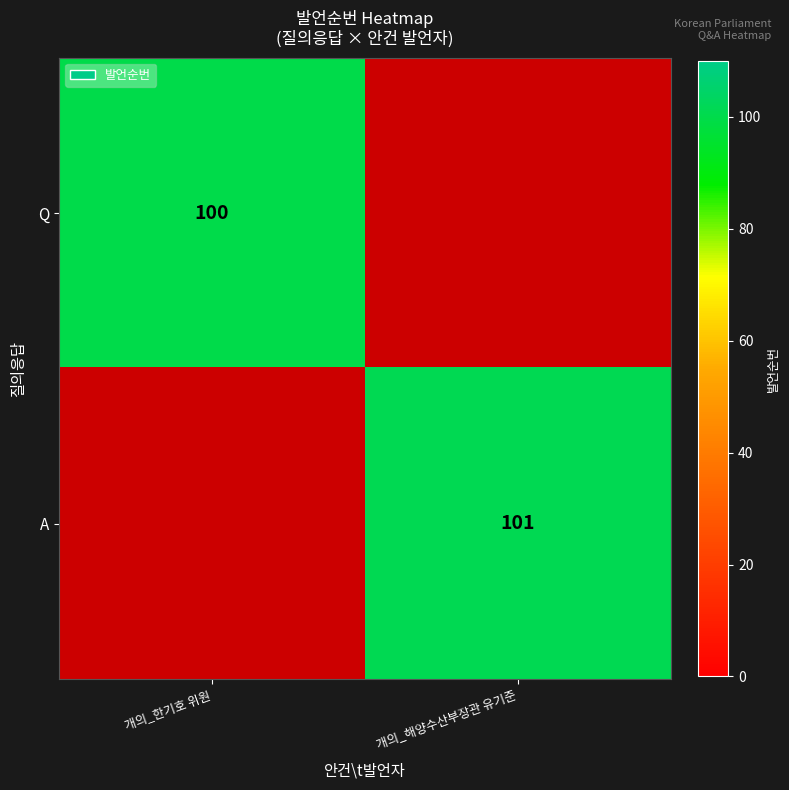

True or false: A has a value of 101 at 개의_해양수산부장관 유기준.

True